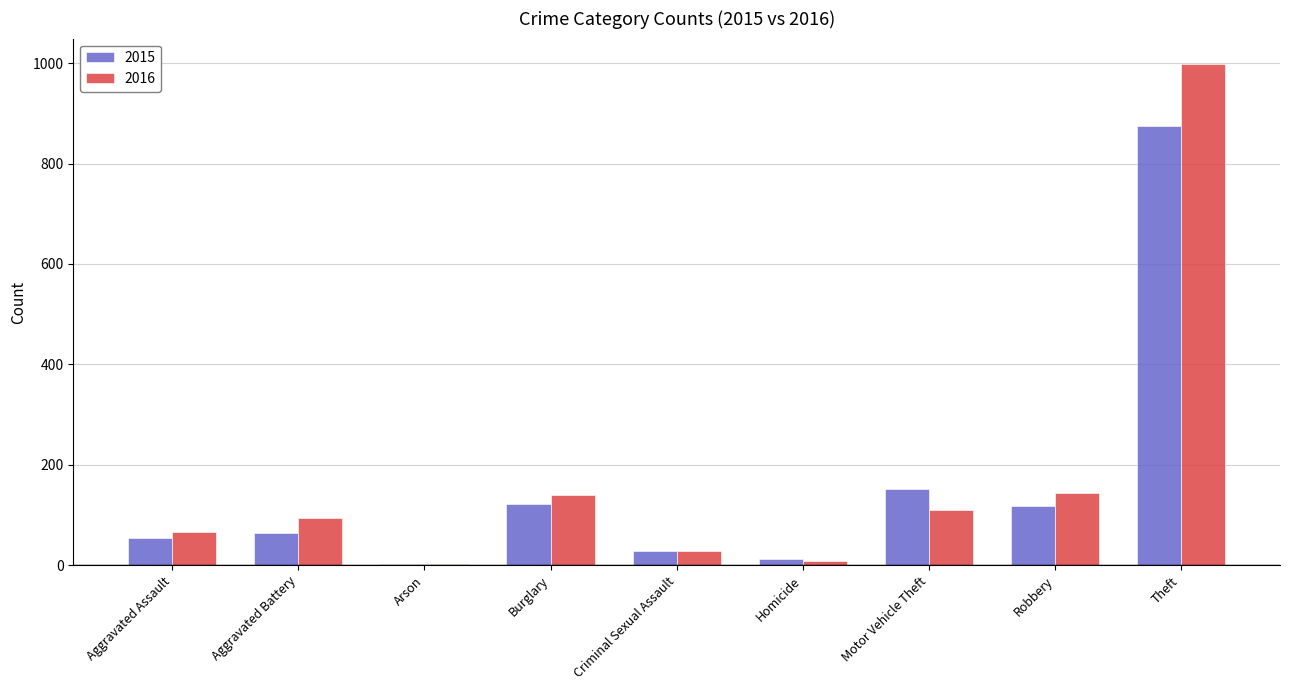

True or false: 2016 has a value of 61 at Burglary.

False